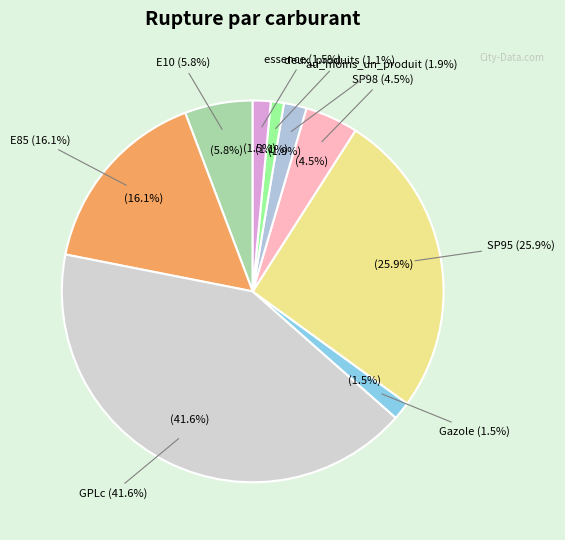

Rank the categories by value from highest to lowest.

GPLc, SP95, E85, E10, SP98, au_moins_un_produit, Gazole, essence, deux_produits